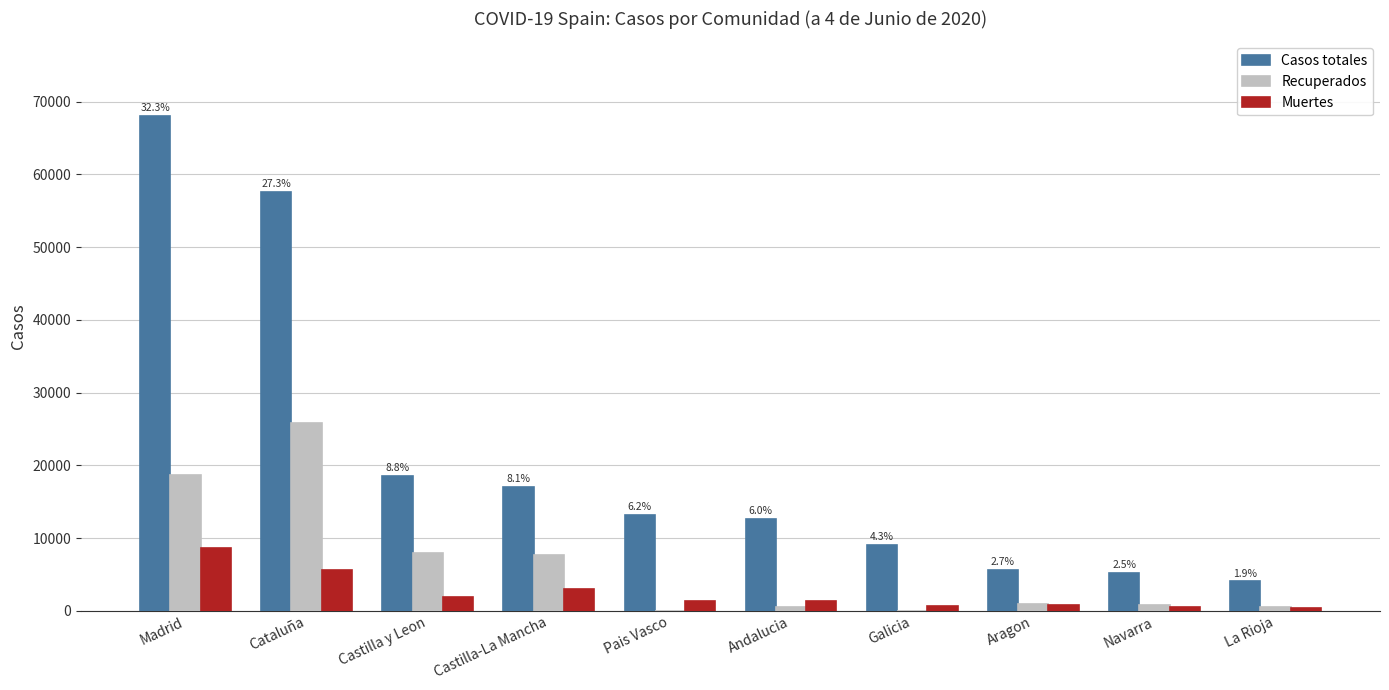

What is the total value across all series at Galicia?

9673